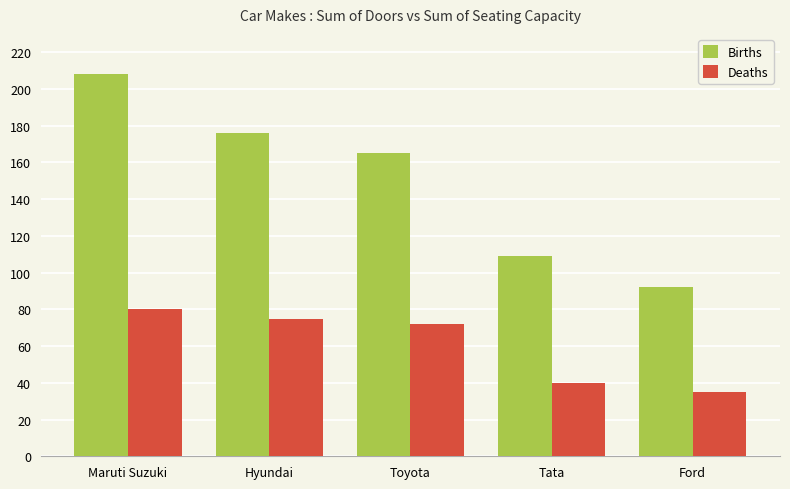

True or false: Deaths has a value of 40 at Tata.

True